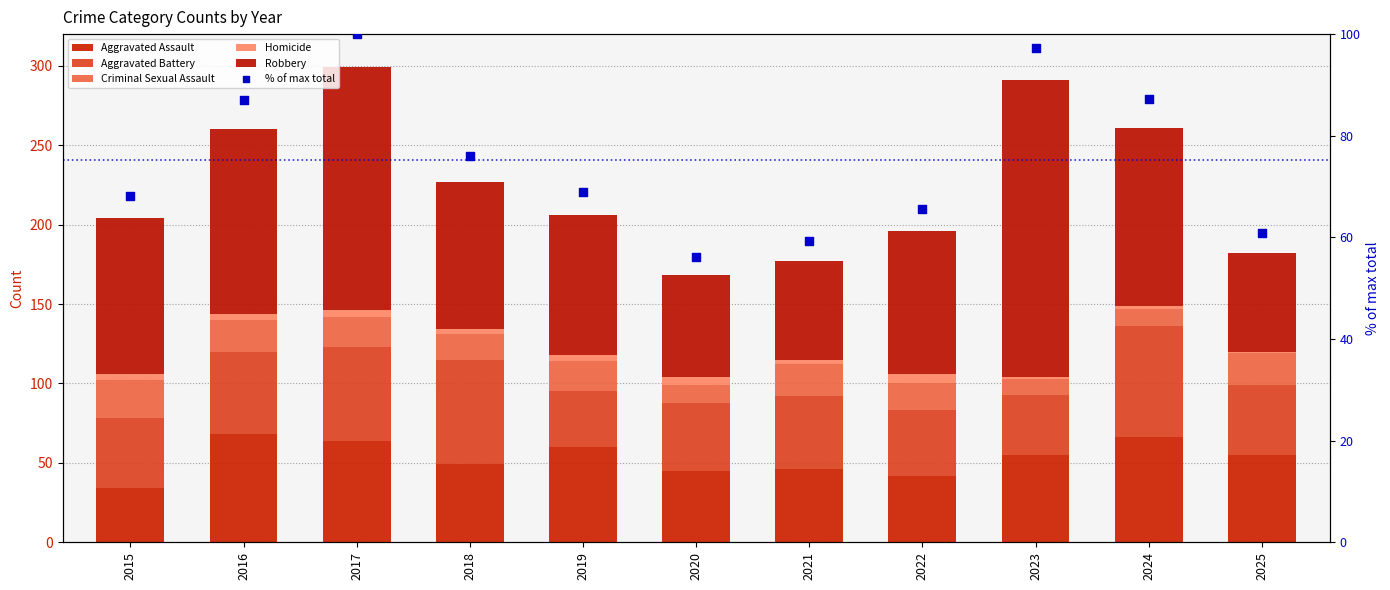

Which series has the largest total across all categories?

Robbery